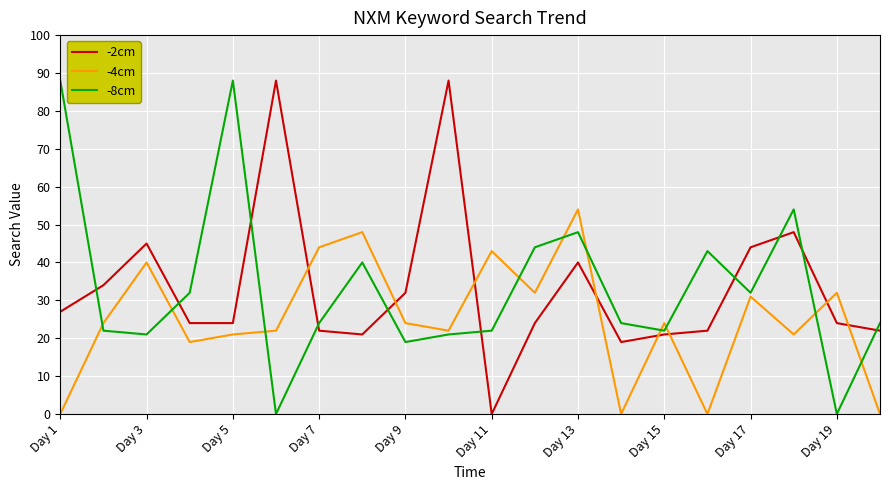

What is the maximum value shown in the chart?

88